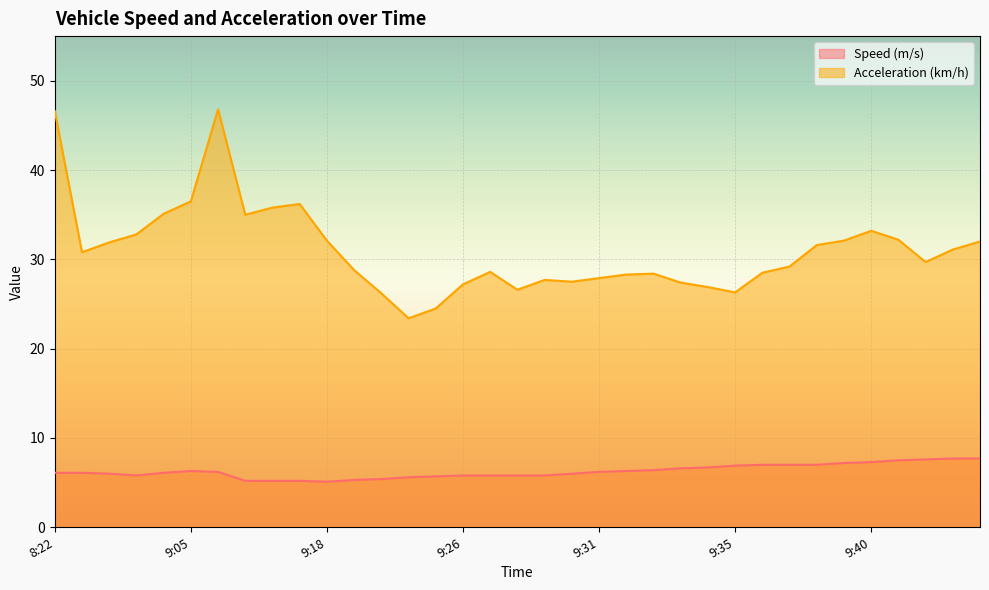

How many values in the Speed (m/s) series are below 6?

13